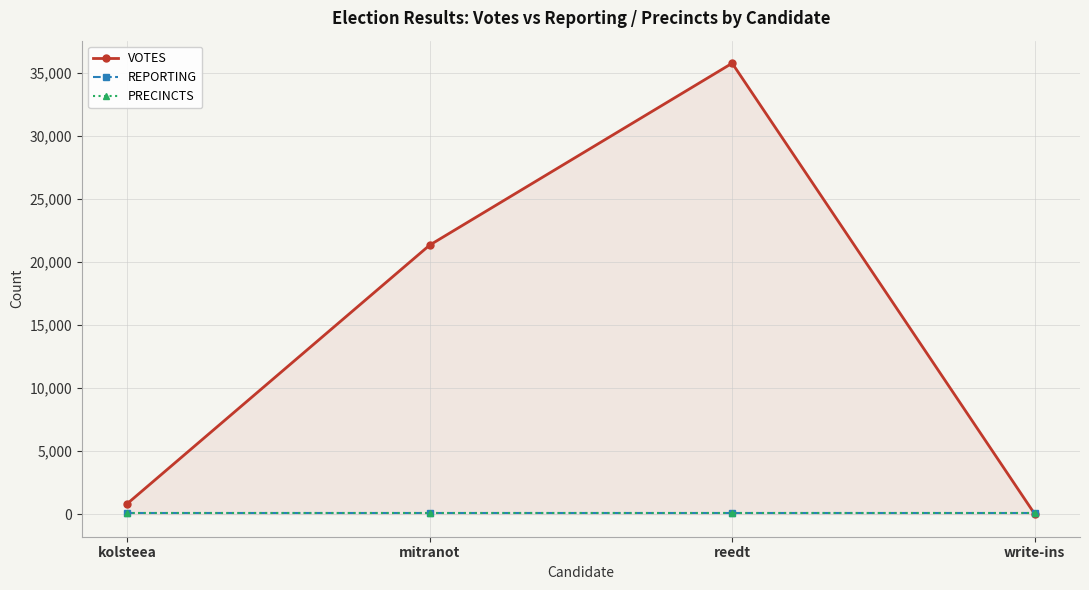

List the series in order of their peak value, highest first.

VOTES, REPORTING, PRECINCTS